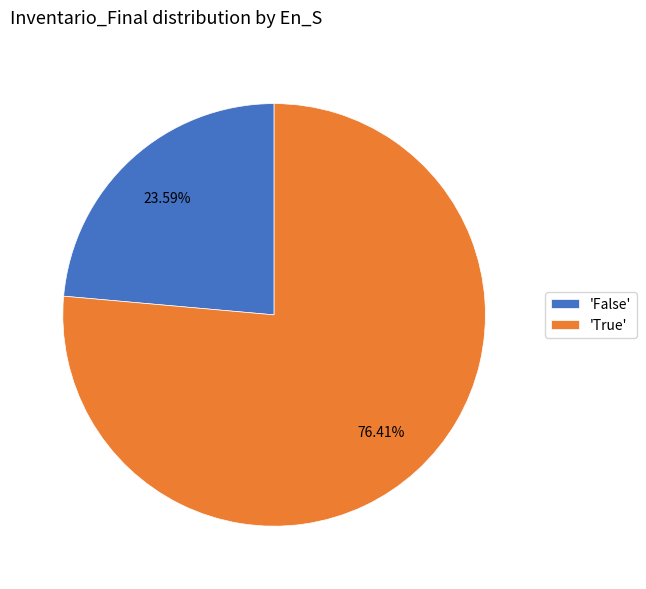

Which category has the smallest portion of the pie?

'False'